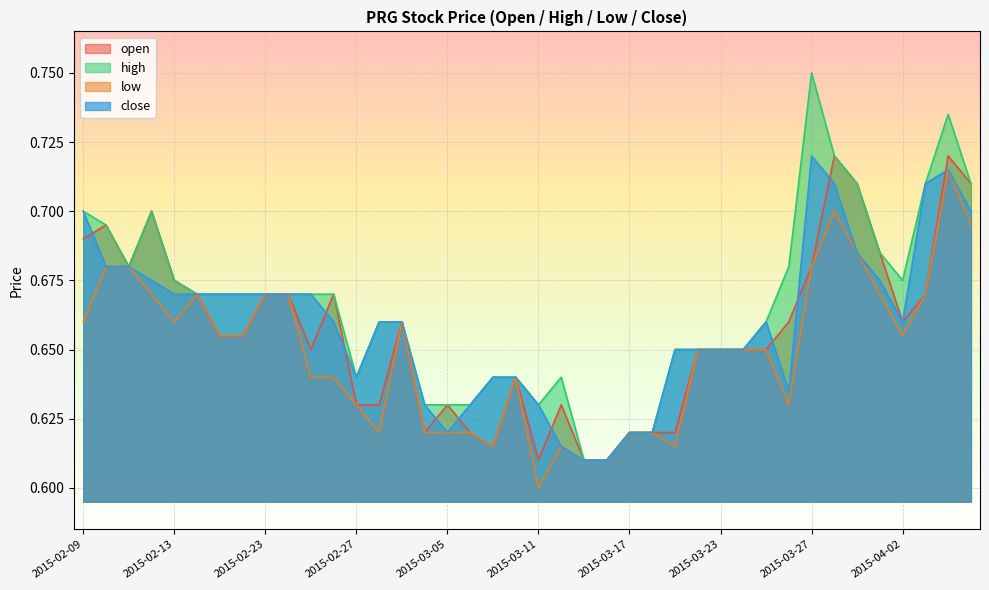

How many open values are between 0 and 1?

40